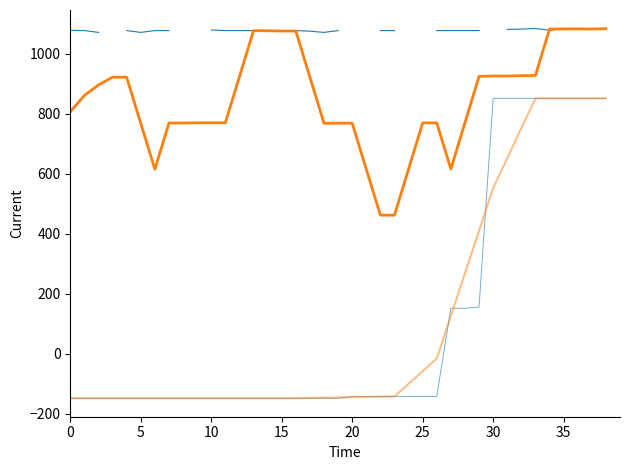

What is the difference between the second highest and second lowest values in the ID Comuna (scaled) series?

1000.0